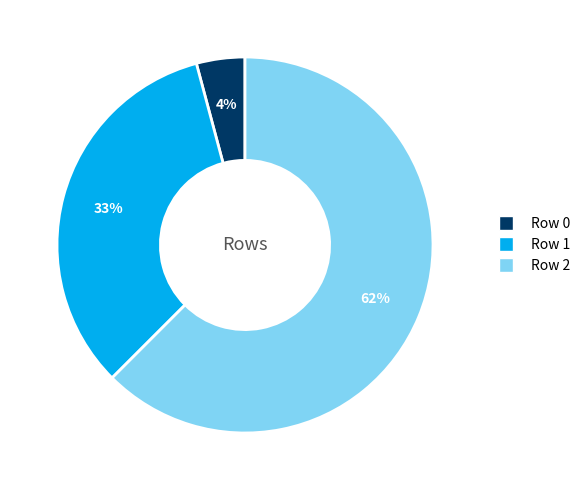

Which category has the smallest portion of the pie?

Row 0